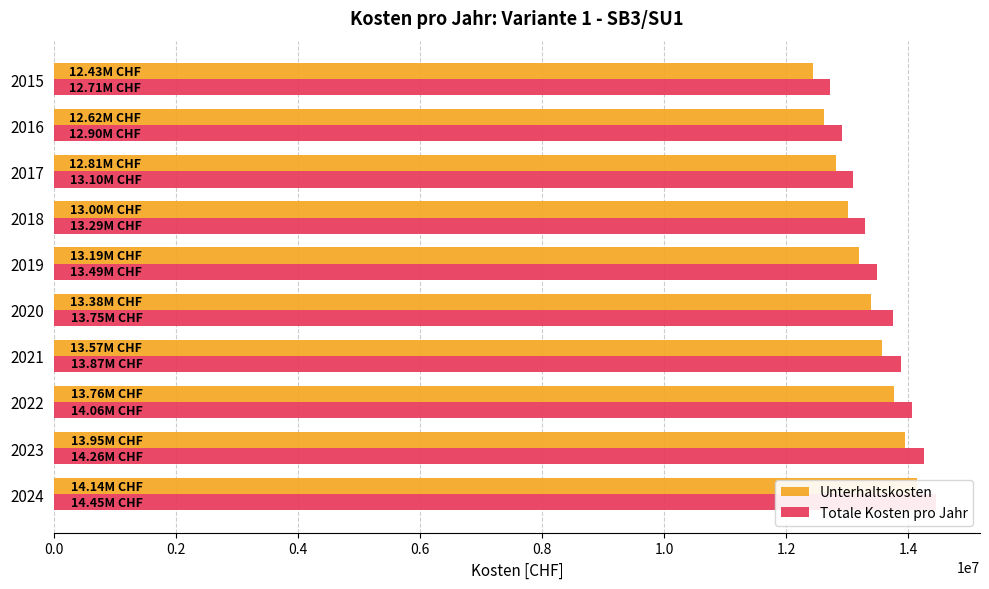

What position from the left is 0.8?

5